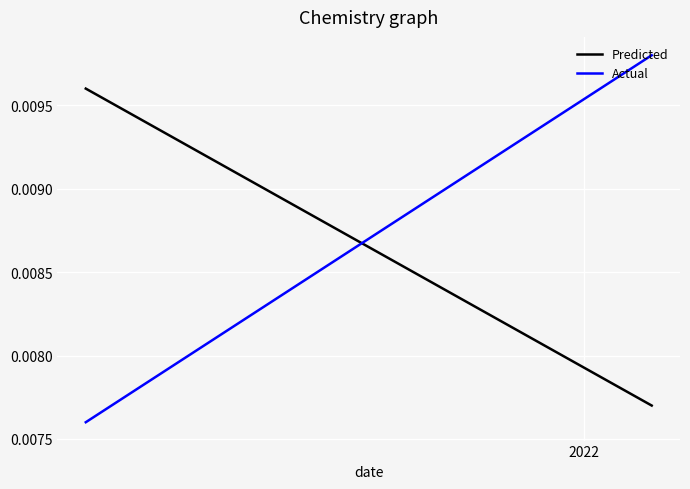

Does the chart display data point markers on the line(s)?

No